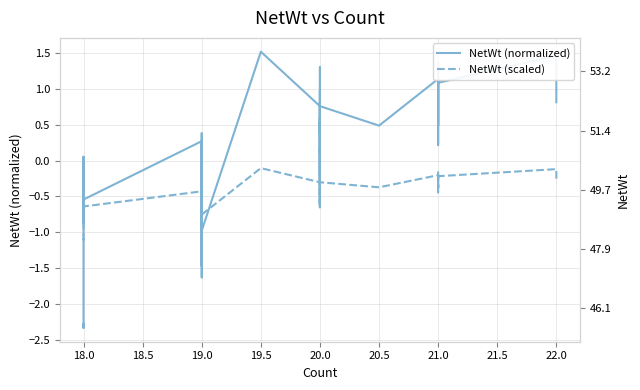

True or false: NetWt (normalized) and NetWt (scaled) intersect in this chart.

True